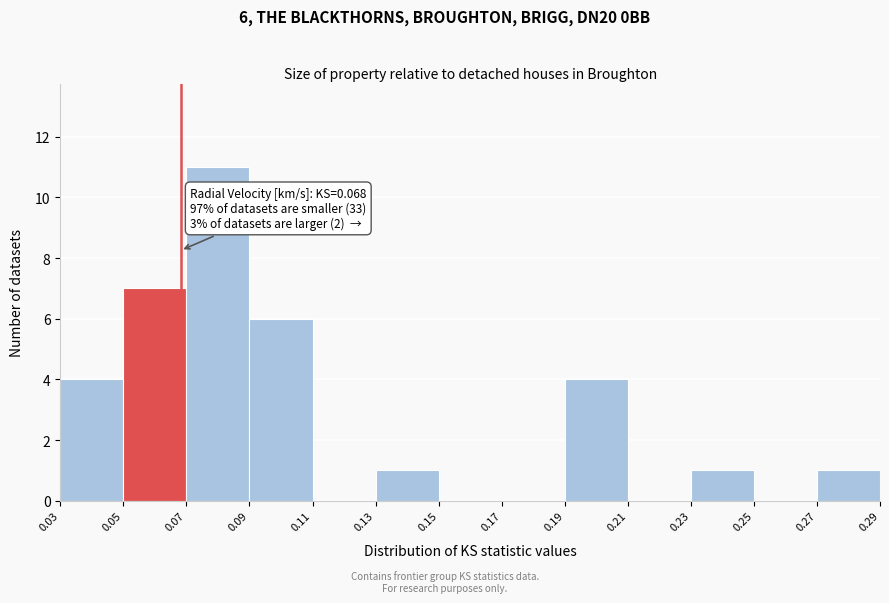

Which range on the x-axis has the tallest bar?

0.07 to 0.09